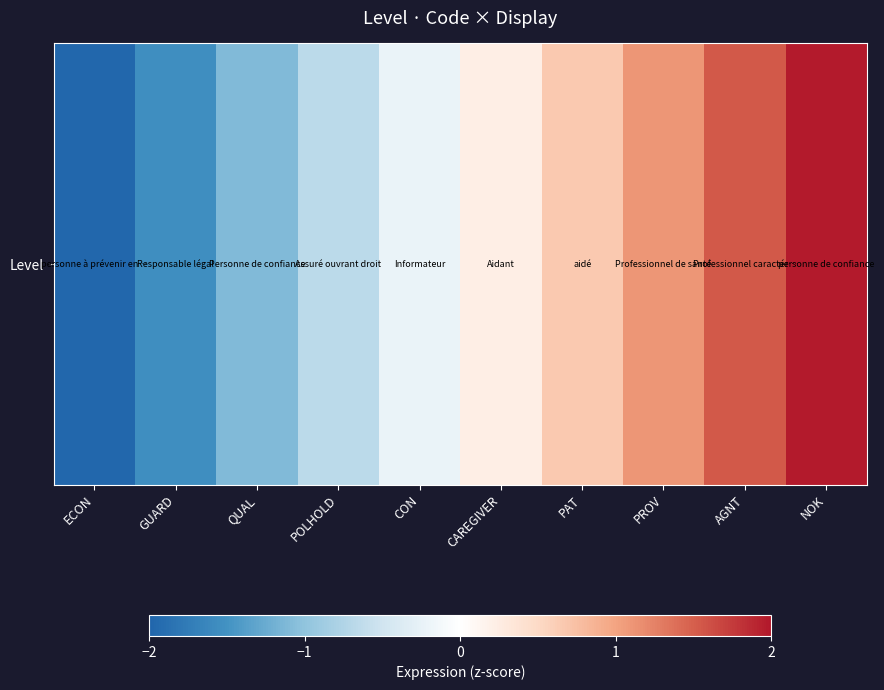

At which label is the value closest to 0?

CON